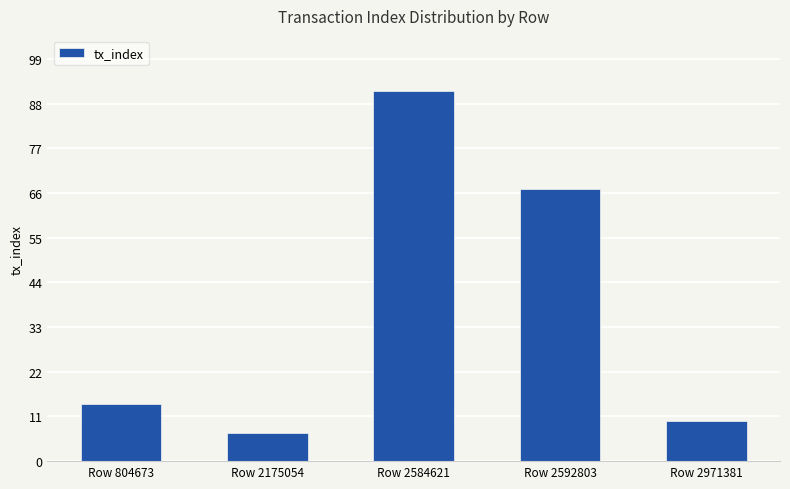

Which category has the lowest value across all series?

Row 2175054